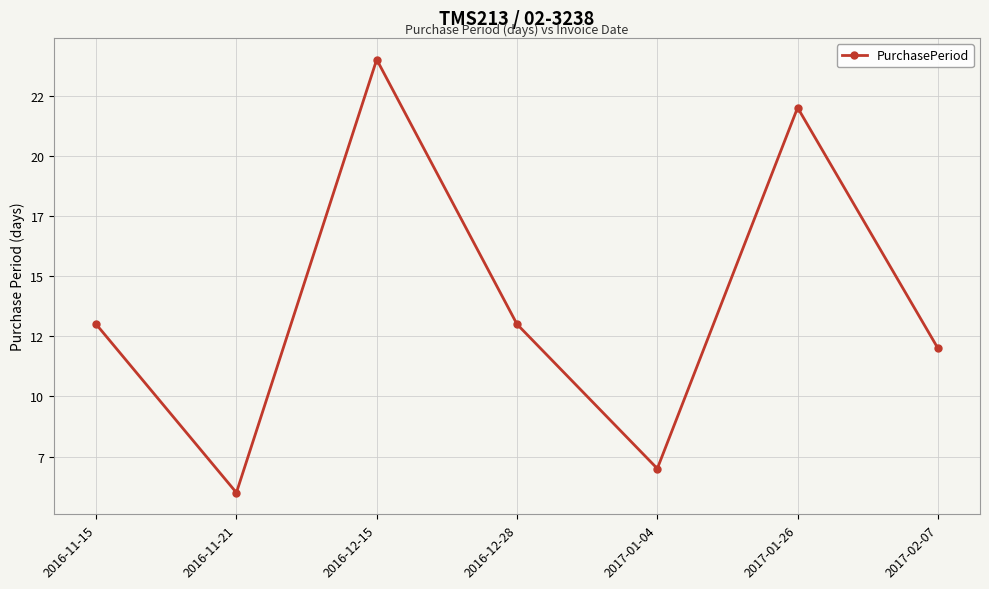

What is the difference between the maximum and minimum values?

18